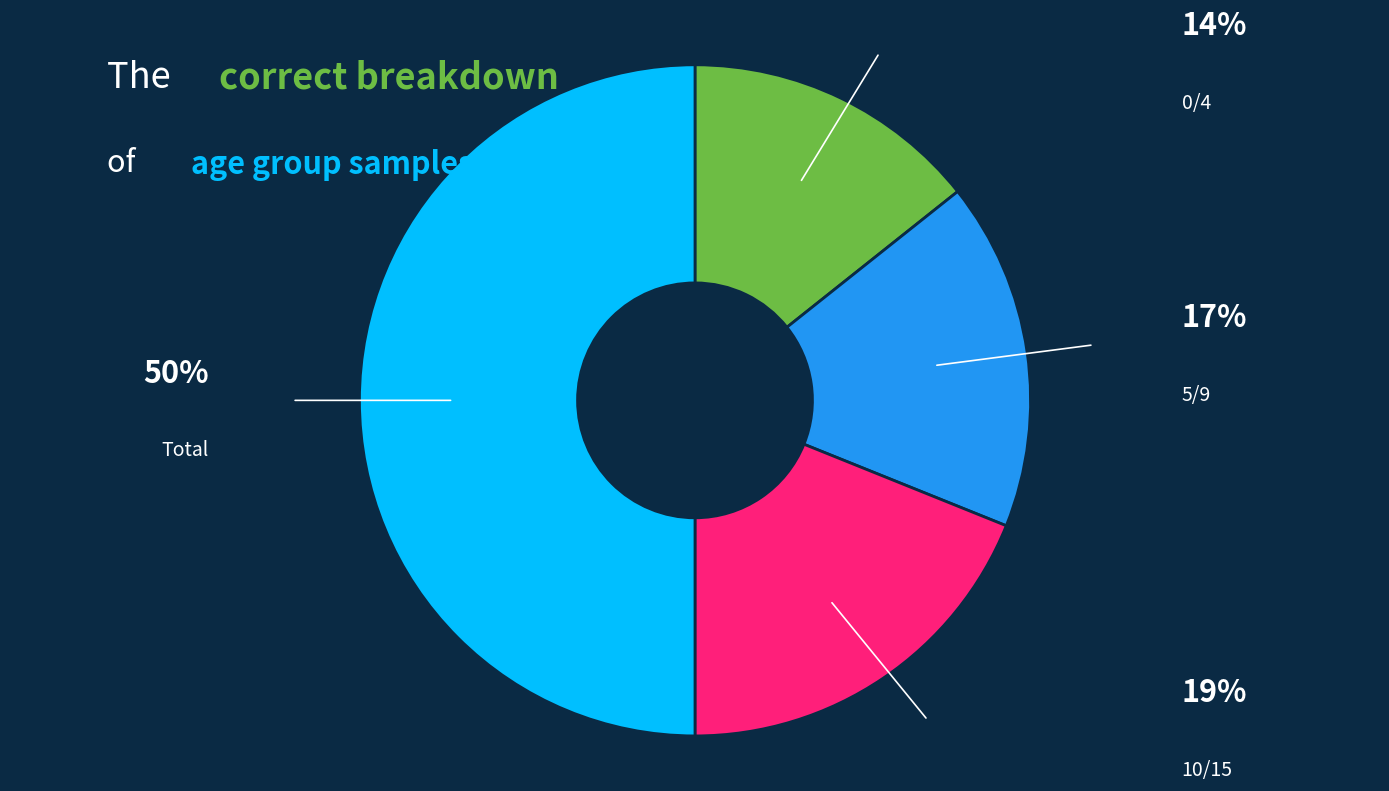

Approximately how many times larger is the value at Total compared to 10/15?

2.6